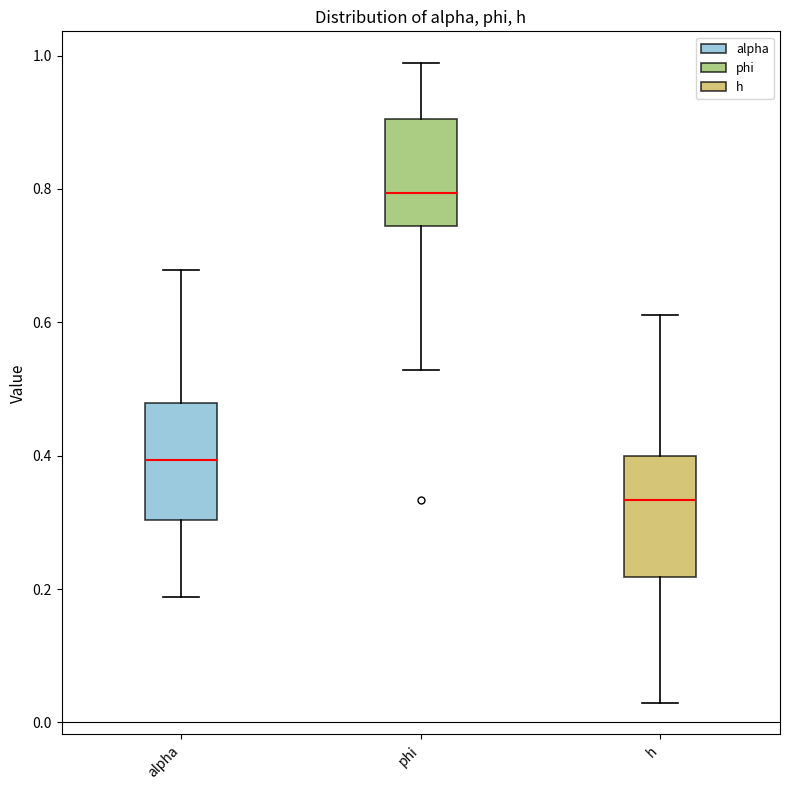

Reading left to right, transcribe this box plot: for each box, give where its median line is, the range the box spans, and where its two whiskers end, as read against the y-axis. The values are not printed on the chart, so give them approximately, as read against the axis.

alpha: median 0.40, box 0.30 to 0.48, whiskers 0.18 to 0.68
phi: median 0.80, box 0.74 to 0.90, whiskers 0.52 to 0.98
h: median 0.34, box 0.22 to 0.40, whiskers 0.02 to 0.62